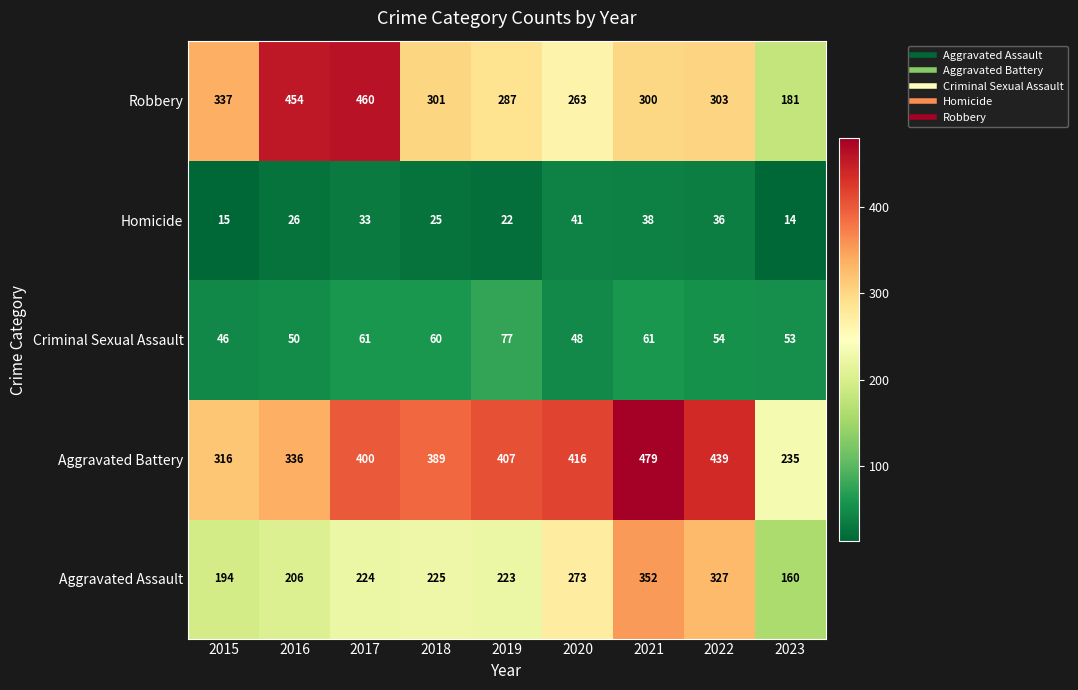

What is the difference between the Aggravated Battery values at 2016 and 2015?

20